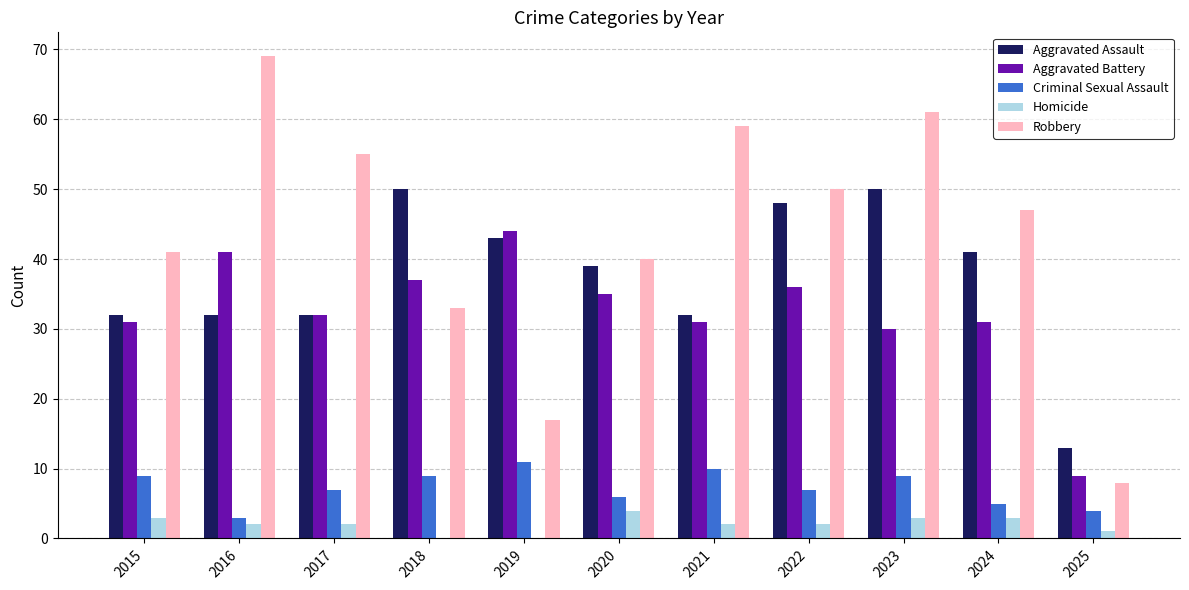

True or false: Homicide has a value of 4 at 2020.

True